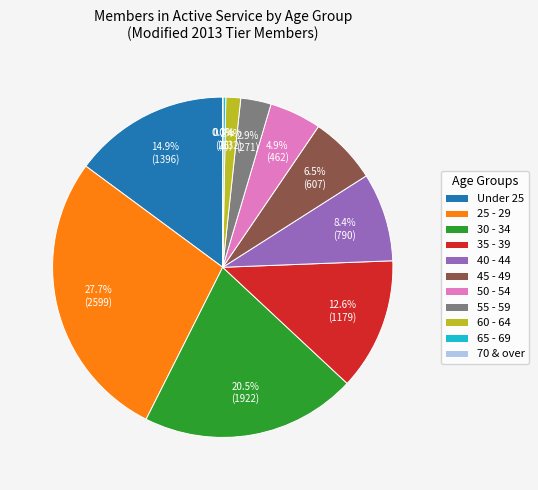

What percentage is NOT represented by Under 25?

85.1%